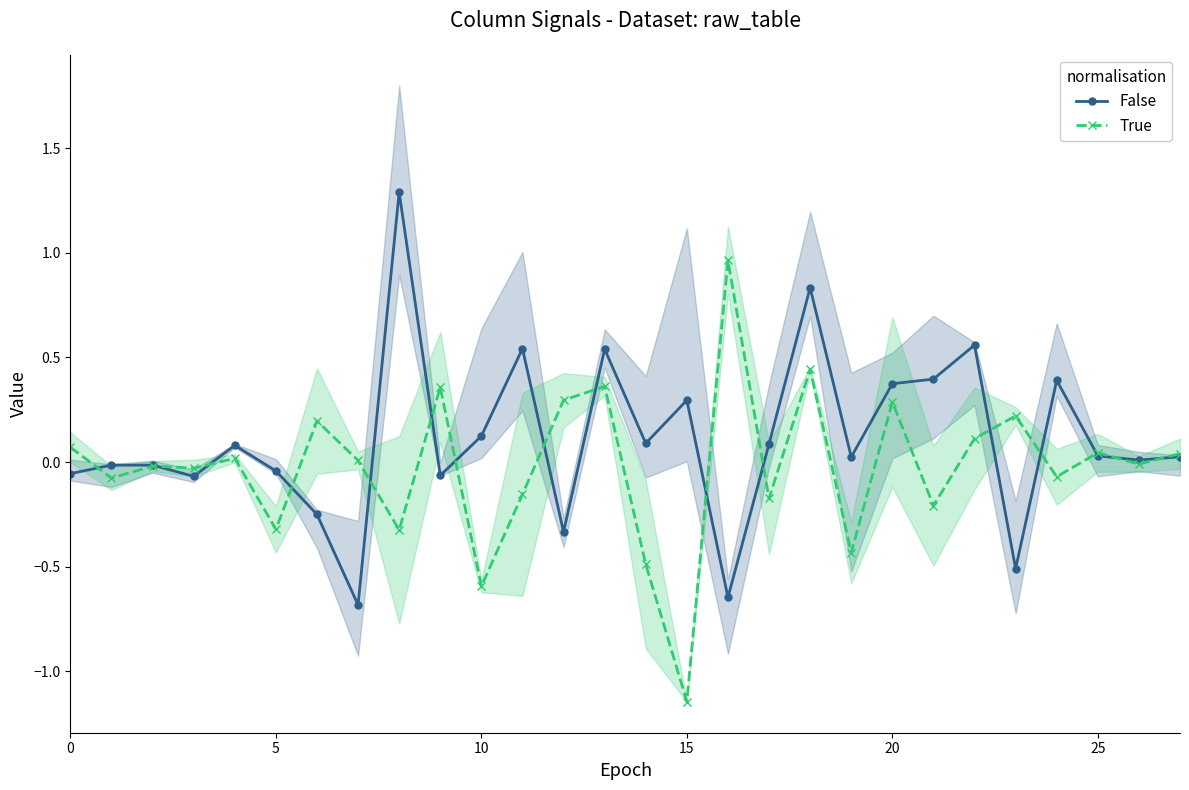

How many values in True are below zero?

14